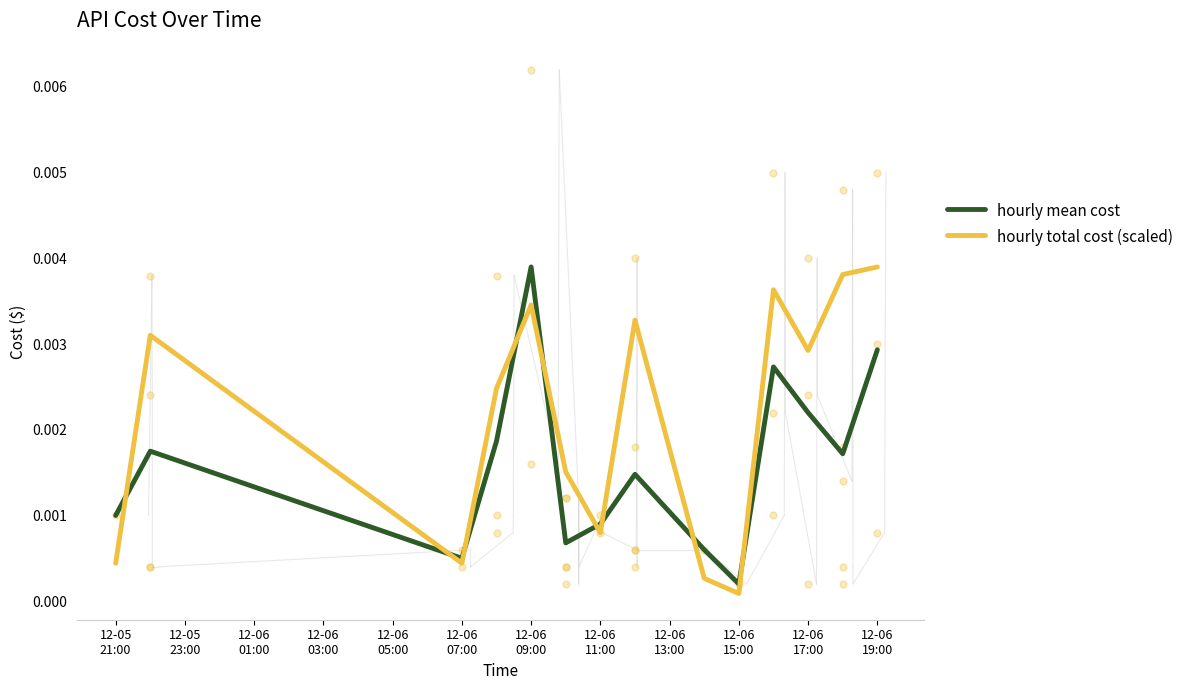

Which series has the largest total across all categories?

hourly total cost (scaled)